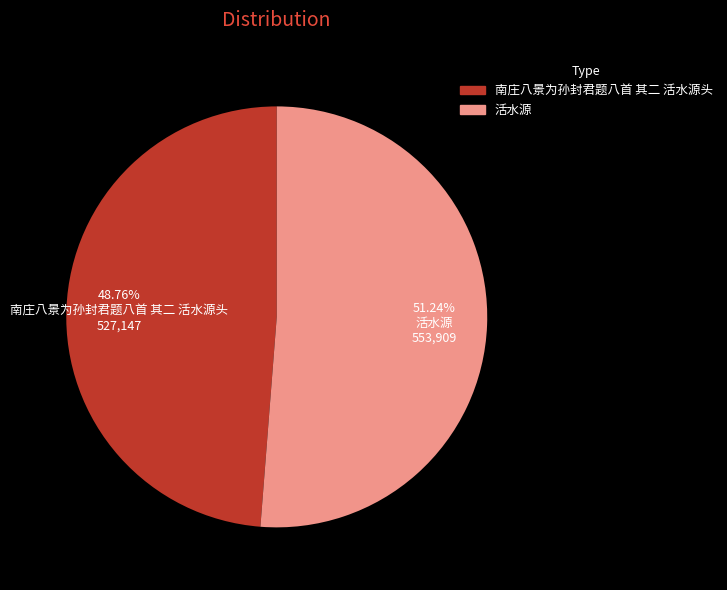

Which slice is the largest?

活水源